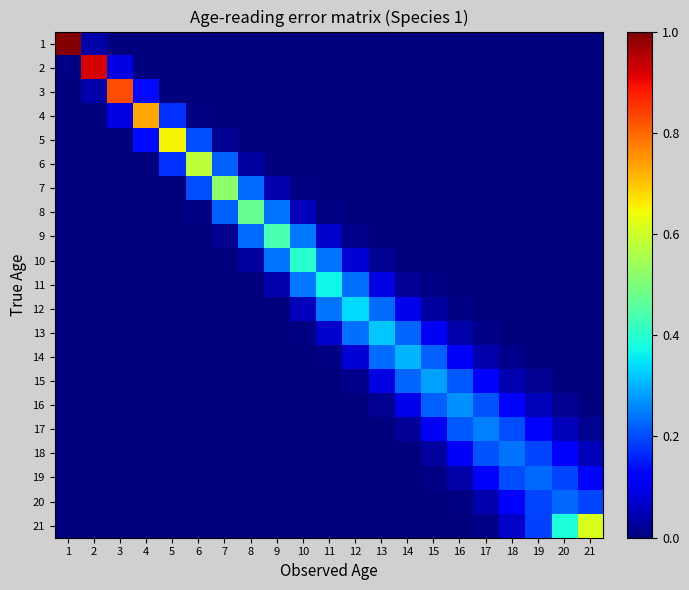

Reading left to right, transcribe all the data shown in this chart.

1: 1=1.0	2=0.0	3=0.0	4=0.0	5=0.0	6=0.0	7=0.0	8=0.0	9=0.0	10=0.0	11=0.0	12=0.0	13=0.0	14=0.0	15=0.0	16=0.0	17=0.0	18=0.0	19=0.0	20=0.0	21=0.0
2: 1=0.0	2=0.9	3=0.1	4=0.0	5=0.0	6=0.0	7=0.0	8=0.0	9=0.0	10=0.0	11=0.0	12=0.0	13=0.0	14=0.0	15=0.0	16=0.0	17=0.0	18=0.0	19=0.0	20=0.0	21=0.0
3: 1=0.0	2=0.0	3=0.8	4=0.1	5=0.0	6=0.0	7=0.0	8=0.0	9=0.0	10=0.0	11=0.0	12=0.0	13=0.0	14=0.0	15=0.0	16=0.0	17=0.0	18=0.0	19=0.0	20=0.0	21=0.0
4: 1=0.0	2=0.0	3=0.1	4=0.7	5=0.2	6=0.0	7=0.0	8=0.0	9=0.0	10=0.0	11=0.0	12=0.0	13=0.0	14=0.0	15=0.0	16=0.0	17=0.0	18=0.0	19=0.0	20=0.0	21=0.0
5: 1=0.0	2=0.0	3=0.0	4=0.1	5=0.7	6=0.2	7=0.0	8=0.0	9=0.0	10=0.0	11=0.0	12=0.0	13=0.0	14=0.0	15=0.0	16=0.0	17=0.0	18=0.0	19=0.0	20=0.0	21=0.0
6: 1=0.0	2=0.0	3=0.0	4=0.0	5=0.2	6=0.6	7=0.2	8=0.0	9=0.0	10=0.0	11=0.0	12=0.0	13=0.0	14=0.0	15=0.0	16=0.0	17=0.0	18=0.0	19=0.0	20=0.0	21=0.0
7: 1=0.0	2=0.0	3=0.0	4=0.0	5=0.0	6=0.2	7=0.5	8=0.2	9=0.0	10=0.0	11=0.0	12=0.0	13=0.0	14=0.0	15=0.0	16=0.0	17=0.0	18=0.0	19=0.0	20=0.0	21=0.0
8: 1=0.0	2=0.0	3=0.0	4=0.0	5=0.0	6=0.0	7=0.2	8=0.5	9=0.2	10=0.1	11=0.0	12=0.0	13=0.0	14=0.0	15=0.0	16=0.0	17=0.0	18=0.0	19=0.0	20=0.0	21=0.0
9: 1=0.0	2=0.0	3=0.0	4=0.0	5=0.0	6=0.0	7=0.0	8=0.2	9=0.4	10=0.2	11=0.1	12=0.0	13=0.0	14=0.0	15=0.0	16=0.0	17=0.0	18=0.0	19=0.0	20=0.0	21=0.0
10: 1=0.0	2=0.0	3=0.0	4=0.0	5=0.0	6=0.0	7=0.0	8=0.0	9=0.2	10=0.4	11=0.2	12=0.1	13=0.0	14=0.0	15=0.0	16=0.0	17=0.0	18=0.0	19=0.0	20=0.0	21=0.0
11: 1=0.0	2=0.0	3=0.0	4=0.0	5=0.0	6=0.0	7=0.0	8=0.0	9=0.0	10=0.2	11=0.4	12=0.2	13=0.1	14=0.0	15=0.0	16=0.0	17=0.0	18=0.0	19=0.0	20=0.0	21=0.0
12: 1=0.0	2=0.0	3=0.0	4=0.0	5=0.0	6=0.0	7=0.0	8=0.0	9=0.0	10=0.1	11=0.2	12=0.3	13=0.2	14=0.1	15=0.0	16=0.0	17=0.0	18=0.0	19=0.0	20=0.0	21=0.0
13: 1=0.0	2=0.0	3=0.0	4=0.0	5=0.0	6=0.0	7=0.0	8=0.0	9=0.0	10=0.0	11=0.1	12=0.2	13=0.3	14=0.2	15=0.1	16=0.0	17=0.0	18=0.0	19=0.0	20=0.0	21=0.0
14: 1=0.0	2=0.0	3=0.0	4=0.0	5=0.0	6=0.0	7=0.0	8=0.0	9=0.0	10=0.0	11=0.0	12=0.1	13=0.2	14=0.3	15=0.2	16=0.1	17=0.0	18=0.0	19=0.0	20=0.0	21=0.0
15: 1=0.0	2=0.0	3=0.0	4=0.0	5=0.0	6=0.0	7=0.0	8=0.0	9=0.0	10=0.0	11=0.0	12=0.0	13=0.1	14=0.2	15=0.3	16=0.2	17=0.1	18=0.0	19=0.0	20=0.0	21=0.0
16: 1=0.0	2=0.0	3=0.0	4=0.0	5=0.0	6=0.0	7=0.0	8=0.0	9=0.0	10=0.0	11=0.0	12=0.0	13=0.0	14=0.1	15=0.2	16=0.3	17=0.2	18=0.1	19=0.1	20=0.0	21=0.0
17: 1=0.0	2=0.0	3=0.0	4=0.0	5=0.0	6=0.0	7=0.0	8=0.0	9=0.0	10=0.0	11=0.0	12=0.0	13=0.0	14=0.0	15=0.1	16=0.2	17=0.3	18=0.2	19=0.1	20=0.1	21=0.0
18: 1=0.0	2=0.0	3=0.0	4=0.0	5=0.0	6=0.0	7=0.0	8=0.0	9=0.0	10=0.0	11=0.0	12=0.0	13=0.0	14=0.0	15=0.0	16=0.1	17=0.2	18=0.2	19=0.2	20=0.1	21=0.1
19: 1=0.0	2=0.0	3=0.0	4=0.0	5=0.0	6=0.0	7=0.0	8=0.0	9=0.0	10=0.0	11=0.0	12=0.0	13=0.0	14=0.0	15=0.0	16=0.0	17=0.1	18=0.2	19=0.2	20=0.2	21=0.1
20: 1=0.0	2=0.0	3=0.0	4=0.0	5=0.0	6=0.0	7=0.0	8=0.0	9=0.0	10=0.0	11=0.0	12=0.0	13=0.0	14=0.0	15=0.0	16=0.0	17=0.0	18=0.1	19=0.2	20=0.2	21=0.2
21: 1=0.0	2=0.0	3=0.0	4=0.0	5=0.0	6=0.0	7=0.0	8=0.0	9=0.0	10=0.0	11=0.0	12=0.0	13=0.0	14=0.0	15=0.0	16=0.0	17=0.0	18=0.1	19=0.2	20=0.4	21=0.6